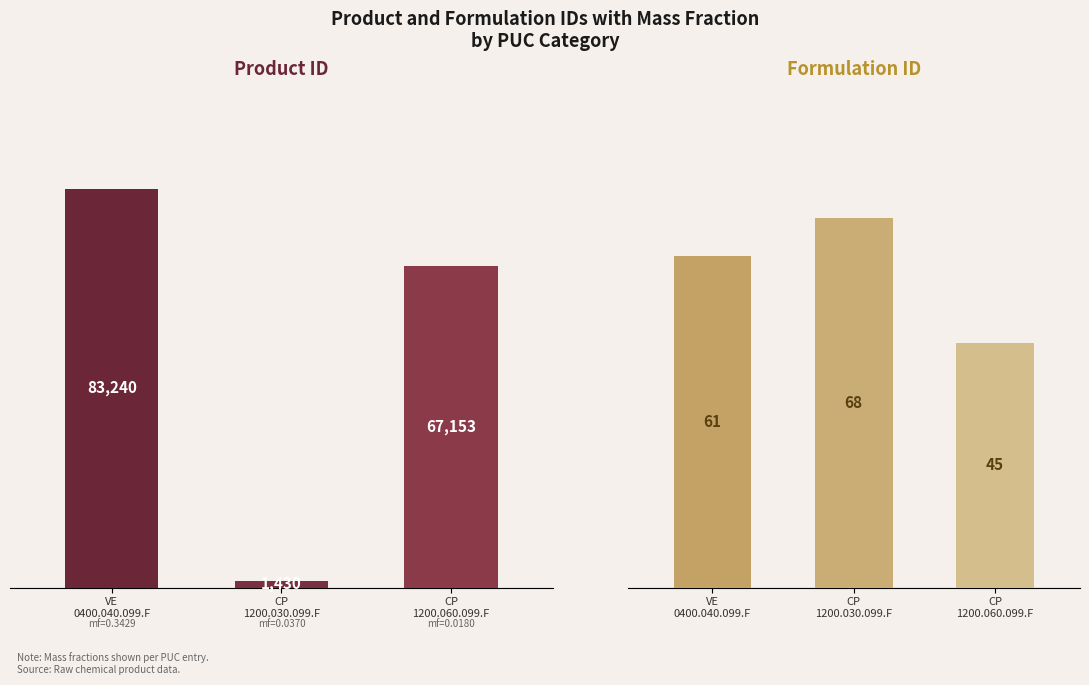

What is the highest value of the product_id series?

83240